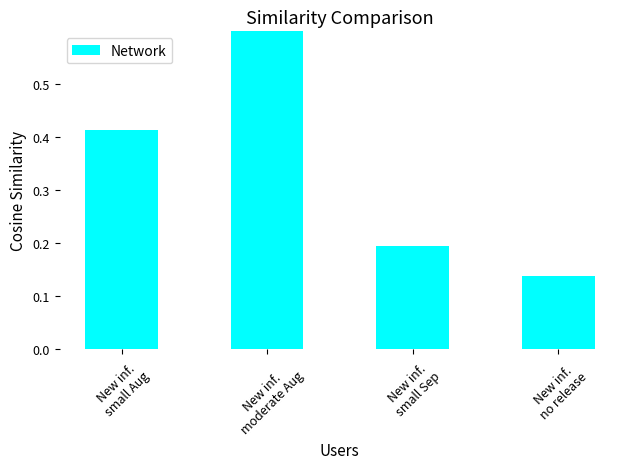

The chart shows a value of 0.3 at New inf.
small Sep. True or false?

False